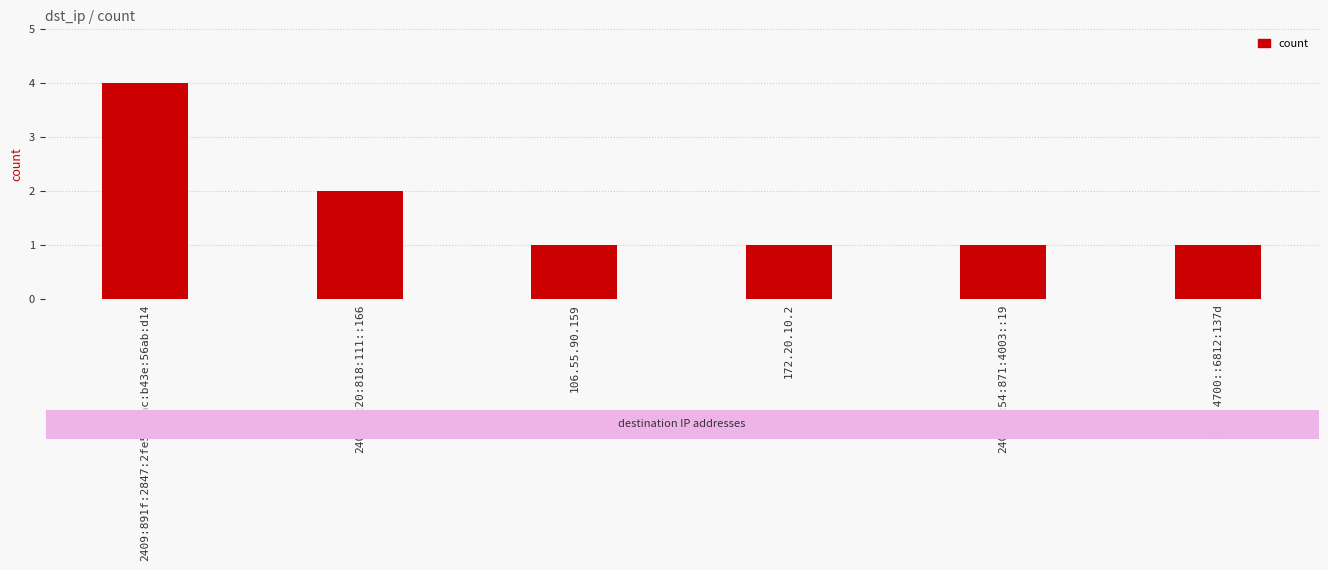

What is the value of the 3rd bar from the left?

1